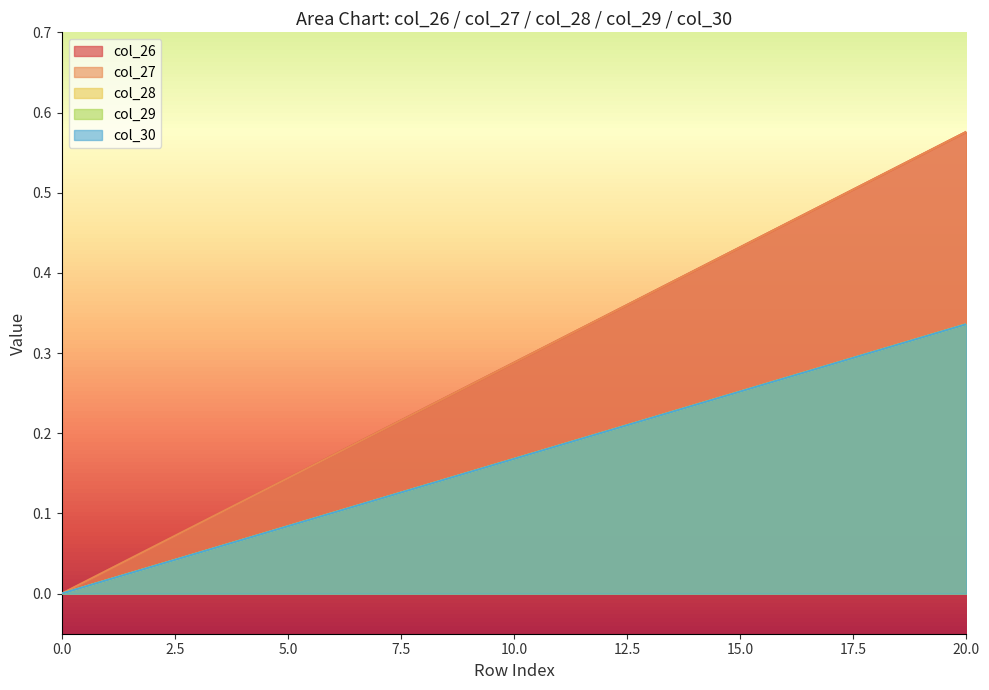

How many values in the col_29 series exceed 0?

20